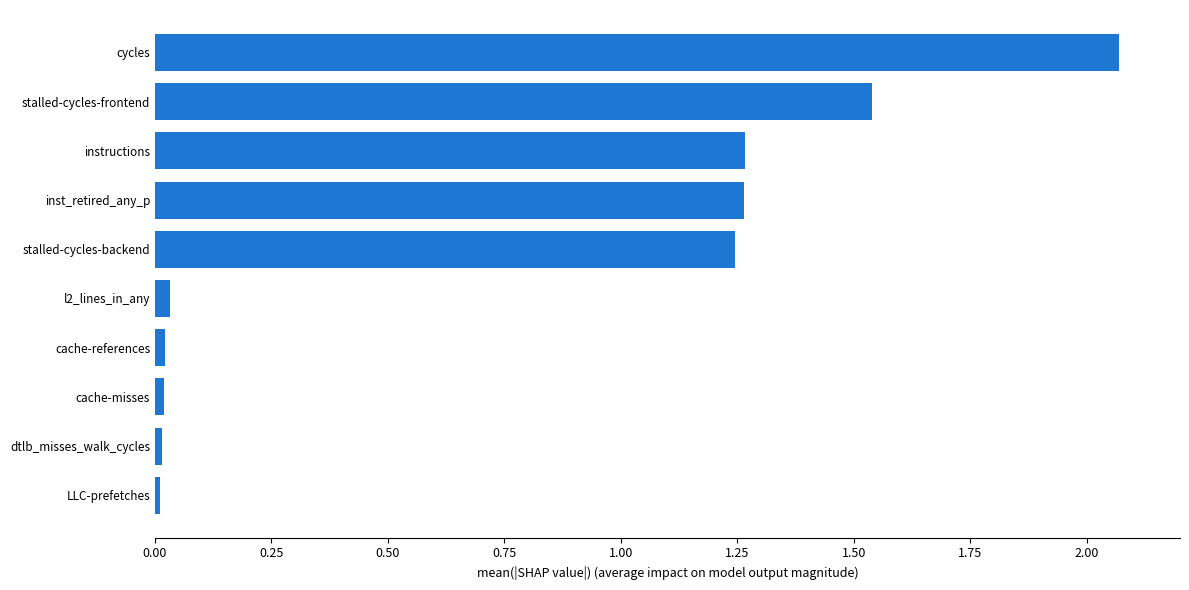

What is the sum of all values?

7.5